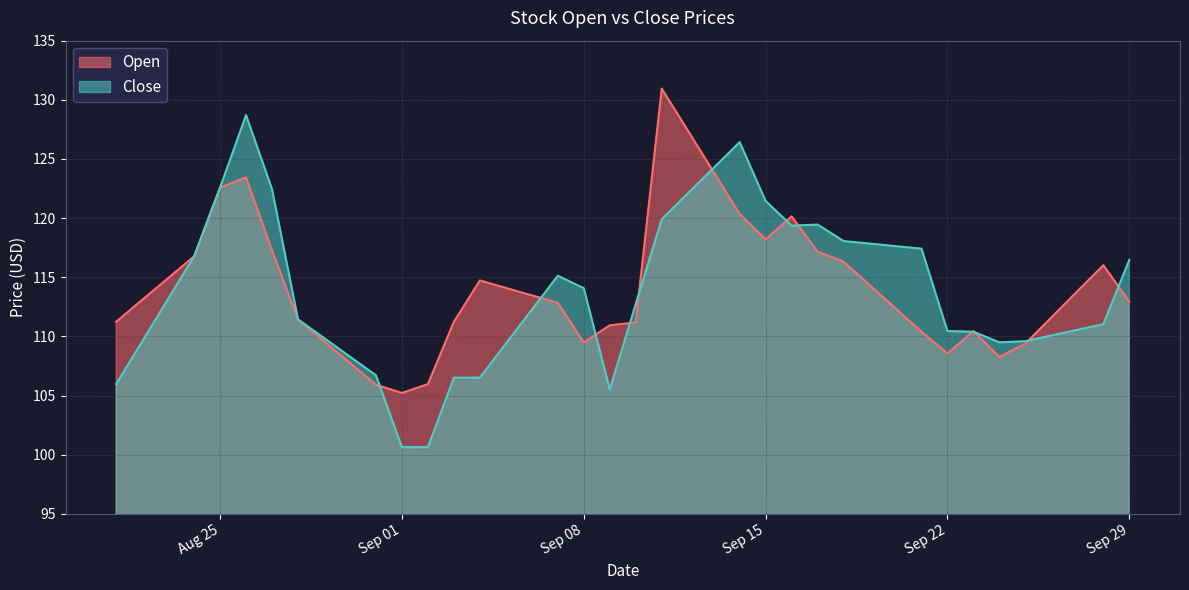

What is the label of the 13th point from the left?

2020-09-02